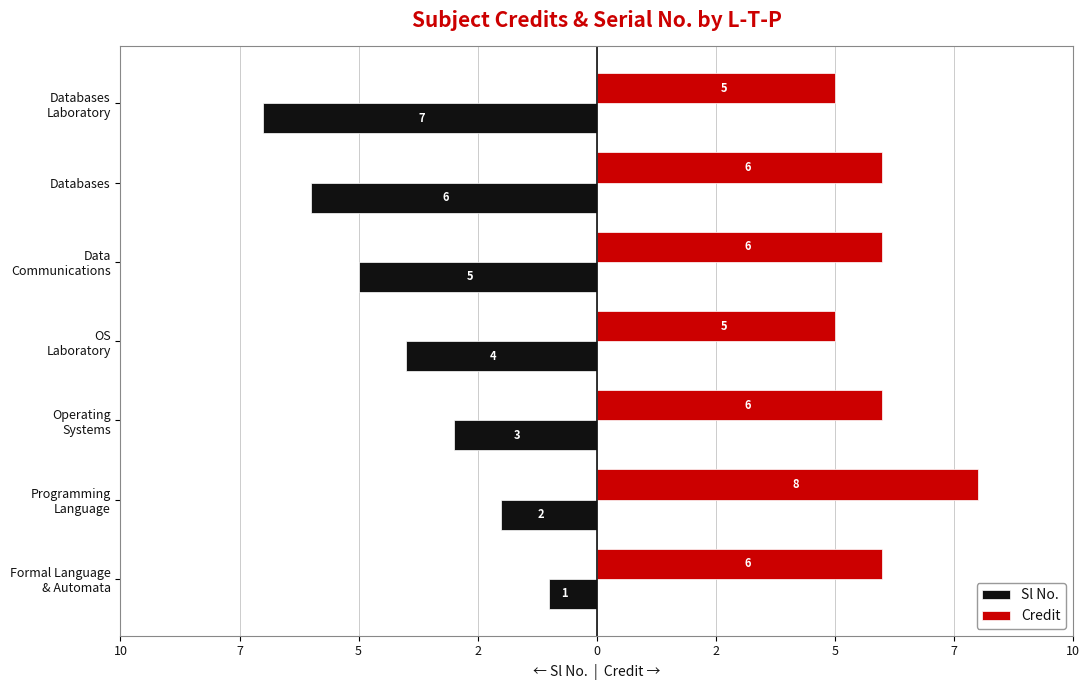

What are all the series names shown in the legend?

Sl No., Credit